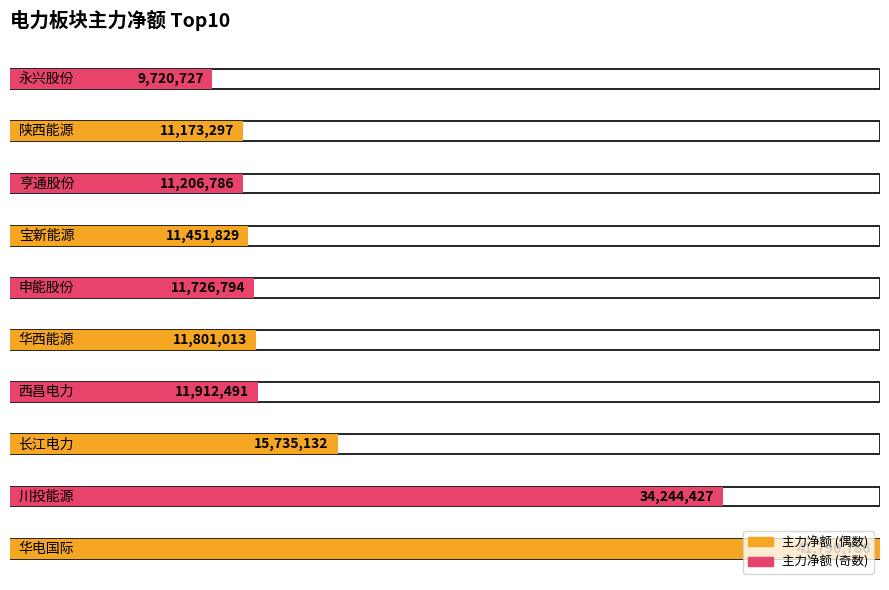

What is the sum of the 净额 values at 亨通股份 and 宝新能源?

22658615